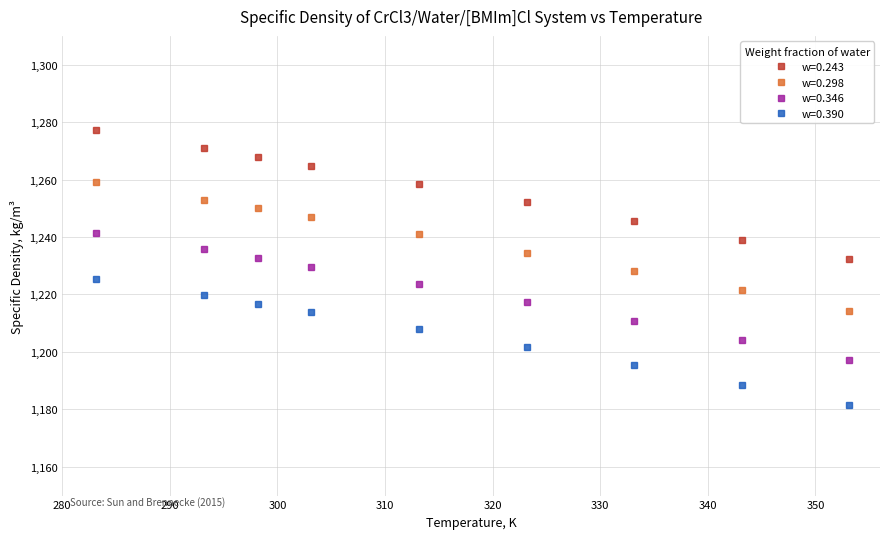

What is the value of the w=0.243 point at the 3rd from the left?

1267.9